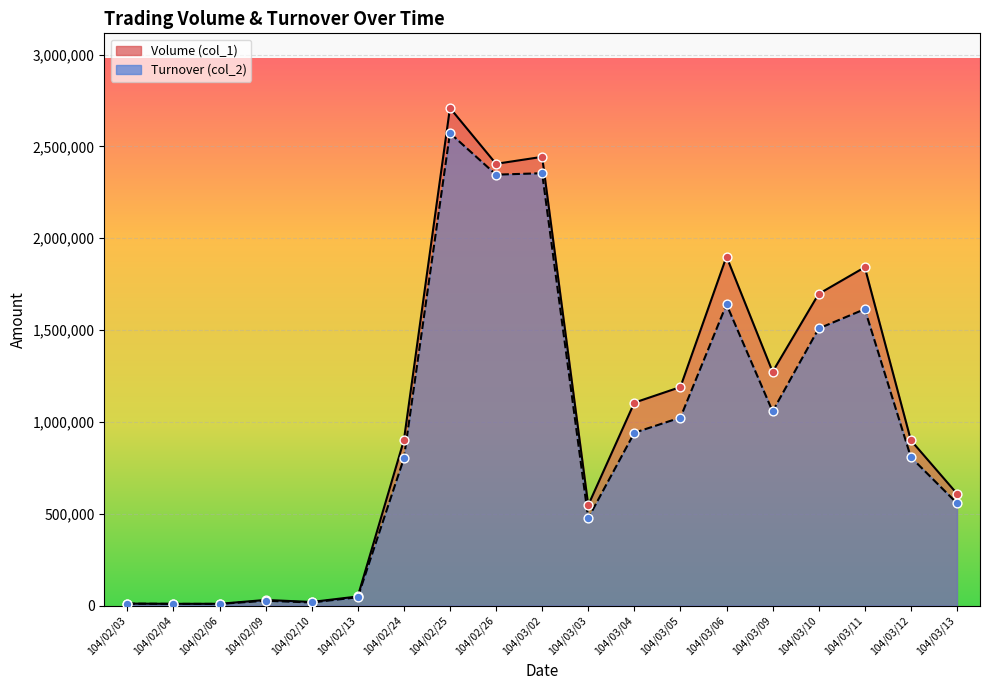

Is the value of Volume (col_1) at 104/03/05 greater than the value of Turnover (col_2) at 104/03/05?

Yes